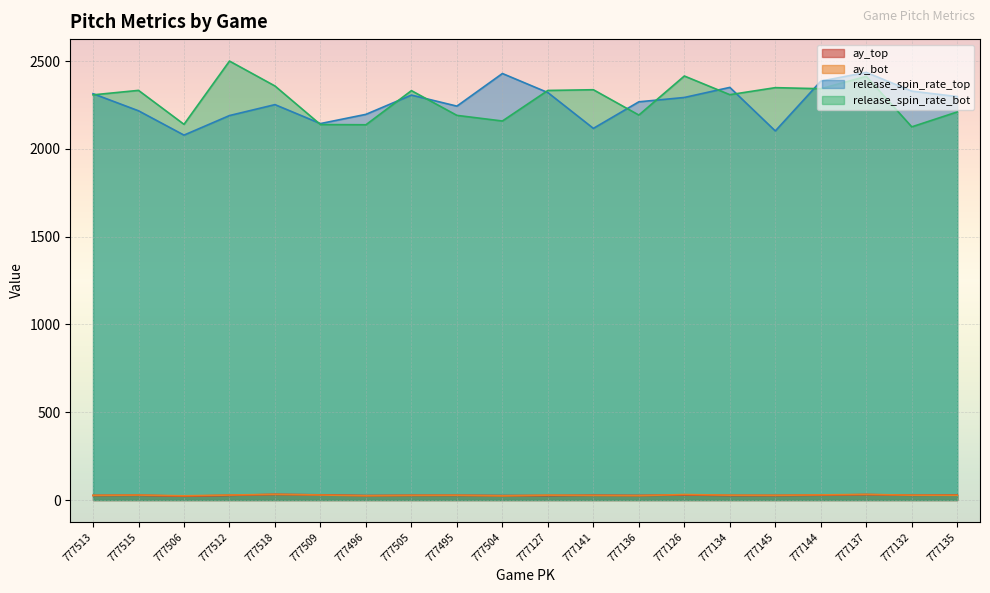

How many lines are shown in the chart?

4